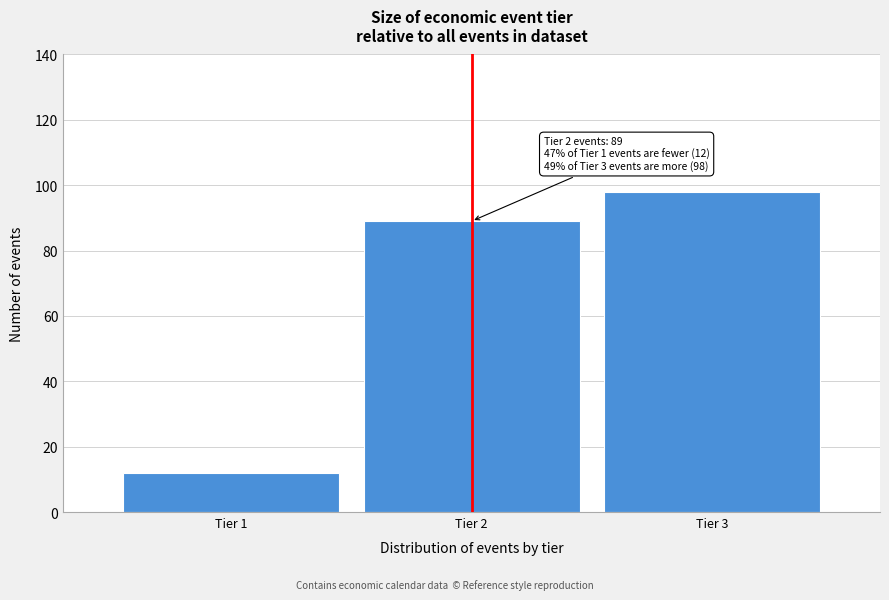

Reading left to right, extract all data points from this chart.

12	89	98